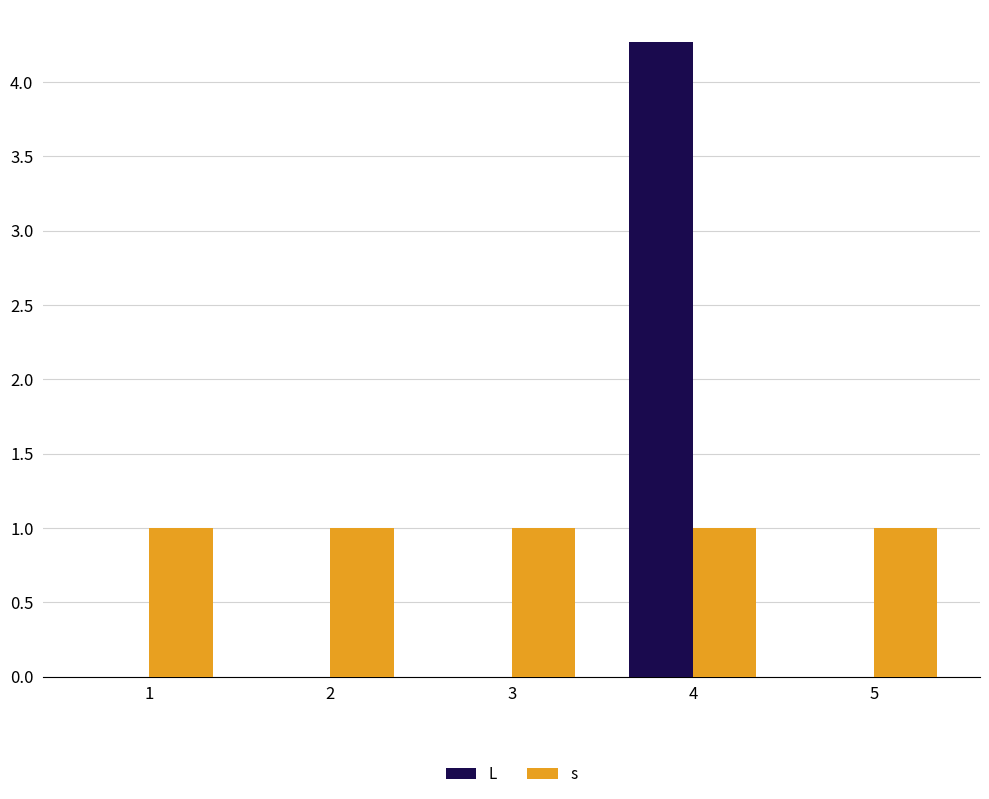

Count the L values in the range 0 to 1.

4